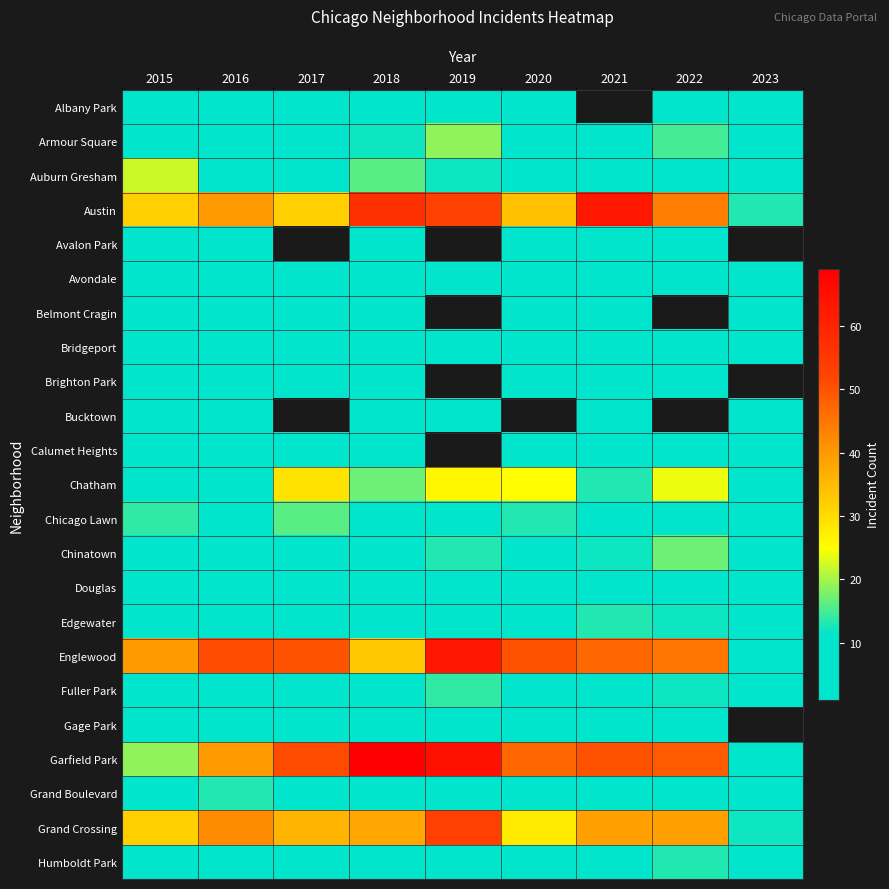

What is the total value across all series at 2018?

327.0